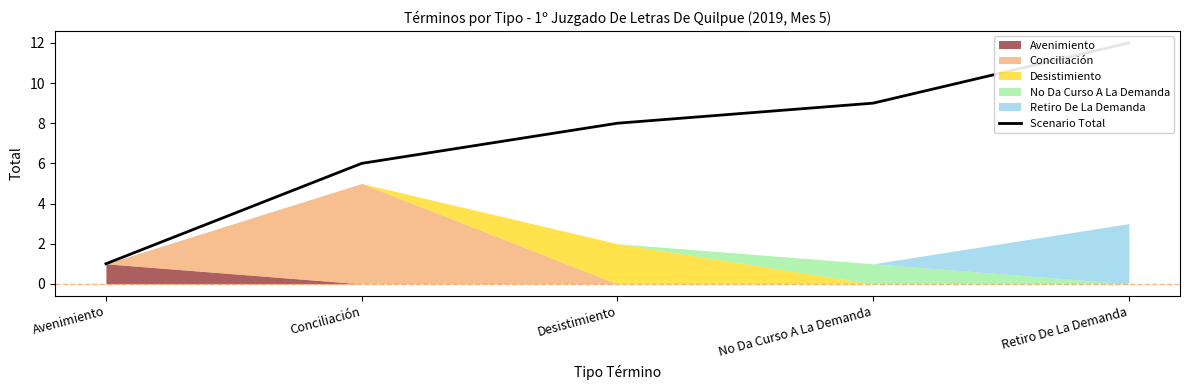

What value does the data have at No Da Curso A La Demanda, to the nearest 10?

10